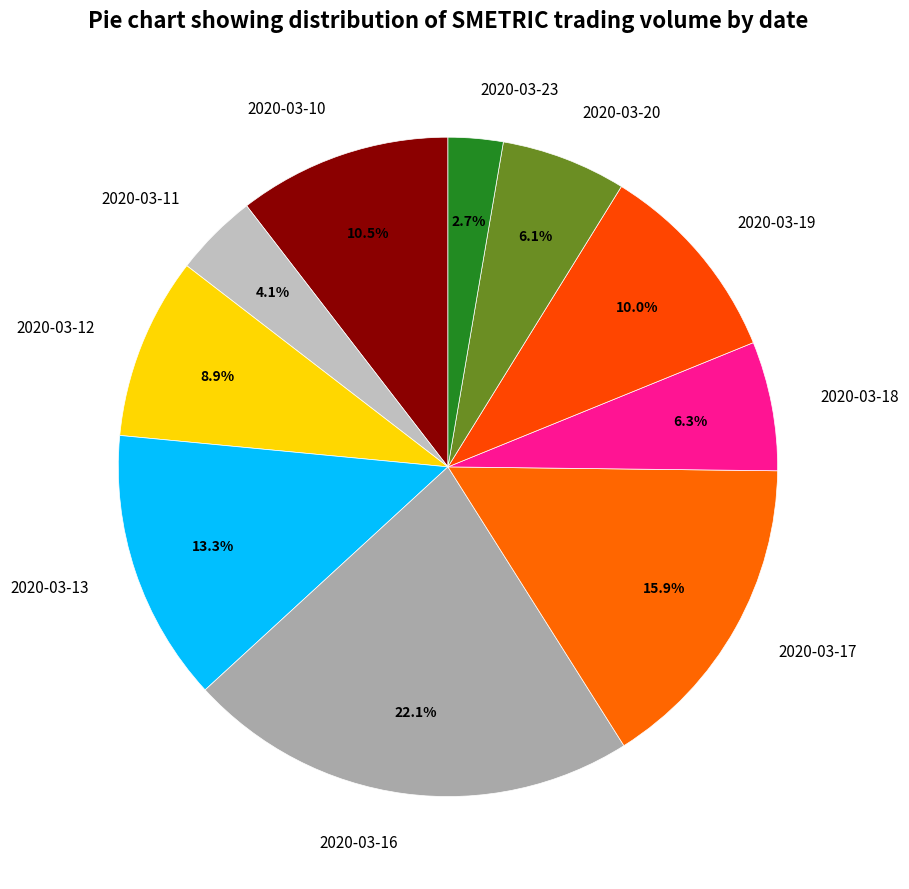

To the nearest percent, what is the combined percentage of 2020-03-17 and 2020-03-13?

29%